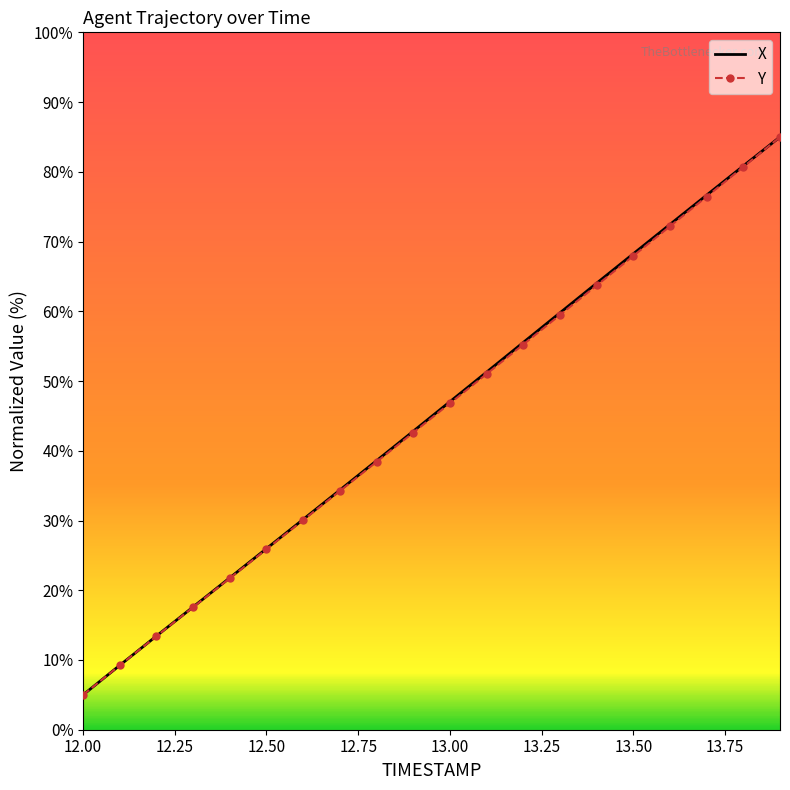

What is the minimum value for Y?

5.0